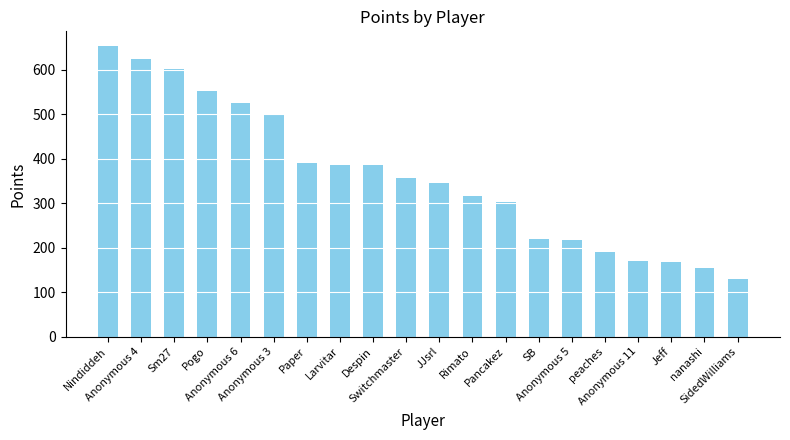

What is the value of the 19th bar from the left?

154